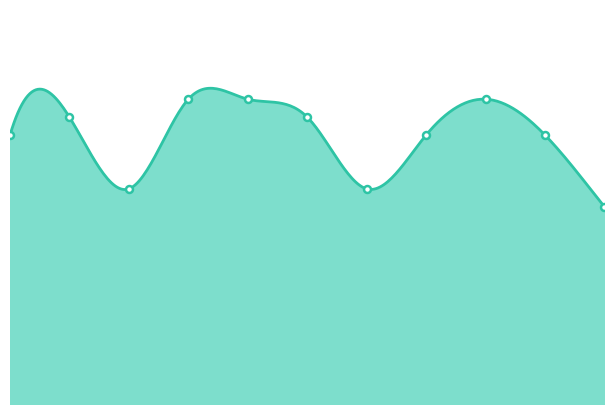

What is the difference between the maximum and minimum values?

6